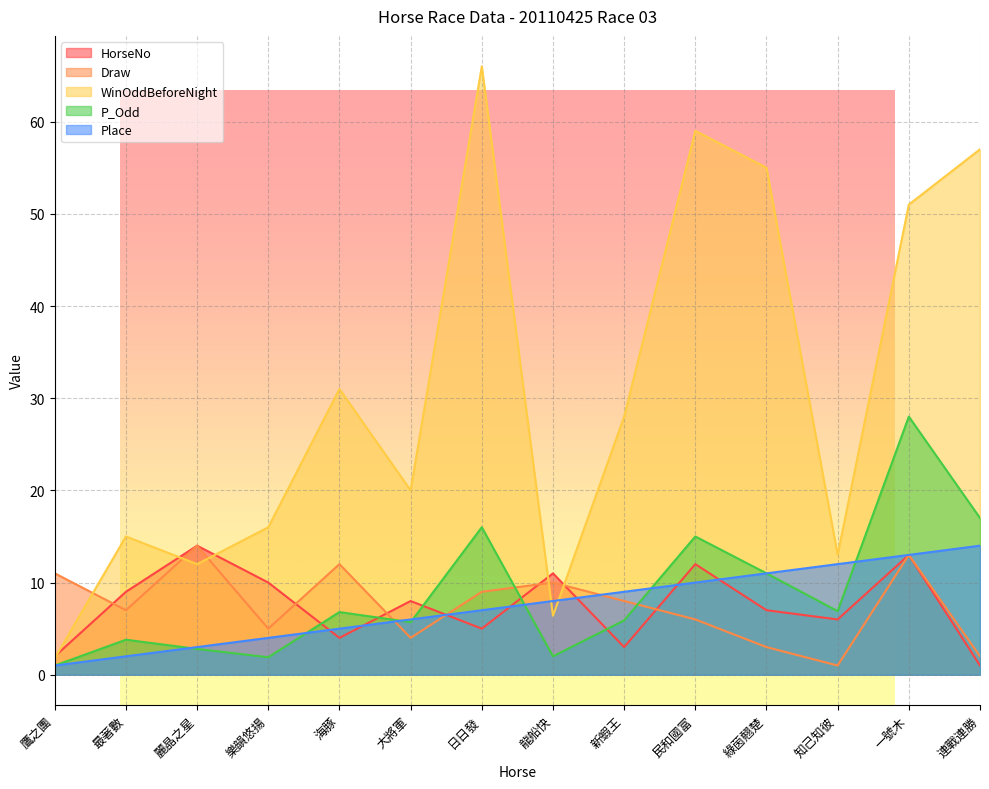

Reading left to right, transcribe all the data shown in this chart.

HorseNo: 鷹之團=2.0	最著數=9.0	麗晶之星=14.0	樂韻悠揚=10.0	海豚=4.0	大將軍=8.0	日日發=5.0	龍船快=11.0	新蝦王=3.0	民和國富=12.0	綠茵翹楚=7.0	知己知彼=6.0	一號木=13.0	連戰連勝=1.0
Draw: 鷹之團=11.0	最著數=7.0	麗晶之星=14.0	樂韻悠揚=5.0	海豚=12.0	大將軍=4.0	日日發=9.0	龍船快=10.0	新蝦王=8.0	民和國富=6.0	綠茵翹楚=3.0	知己知彼=1.0	一號木=13.0	連戰連勝=2.0
WinOddBeforeNight: 鷹之團=1.8	最著數=15.0	麗晶之星=12.0	樂韻悠揚=16.0	海豚=31.0	大將軍=20.0	日日發=66.0	龍船快=6.4	新蝦王=28.0	民和國富=59.0	綠茵翹楚=55.0	知己知彼=13.0	一號木=51.0	連戰連勝=57.0
P_Odd: 鷹之團=1.0	最著數=3.8	麗晶之星=2.8	樂韻悠揚=1.9	海豚=6.8	大將軍=5.7	日日發=16.0	龍船快=2.0	新蝦王=5.9	民和國富=15.0	綠茵翹楚=11.0	知己知彼=6.9	一號木=28.0	連戰連勝=17.0
Place: 鷹之團=1.0	最著數=2.0	麗晶之星=3.0	樂韻悠揚=4.0	海豚=5.0	大將軍=6.0	日日發=7.0	龍船快=8.0	新蝦王=9.0	民和國富=10.0	綠茵翹楚=11.0	知己知彼=12.0	一號木=13.0	連戰連勝=14.0